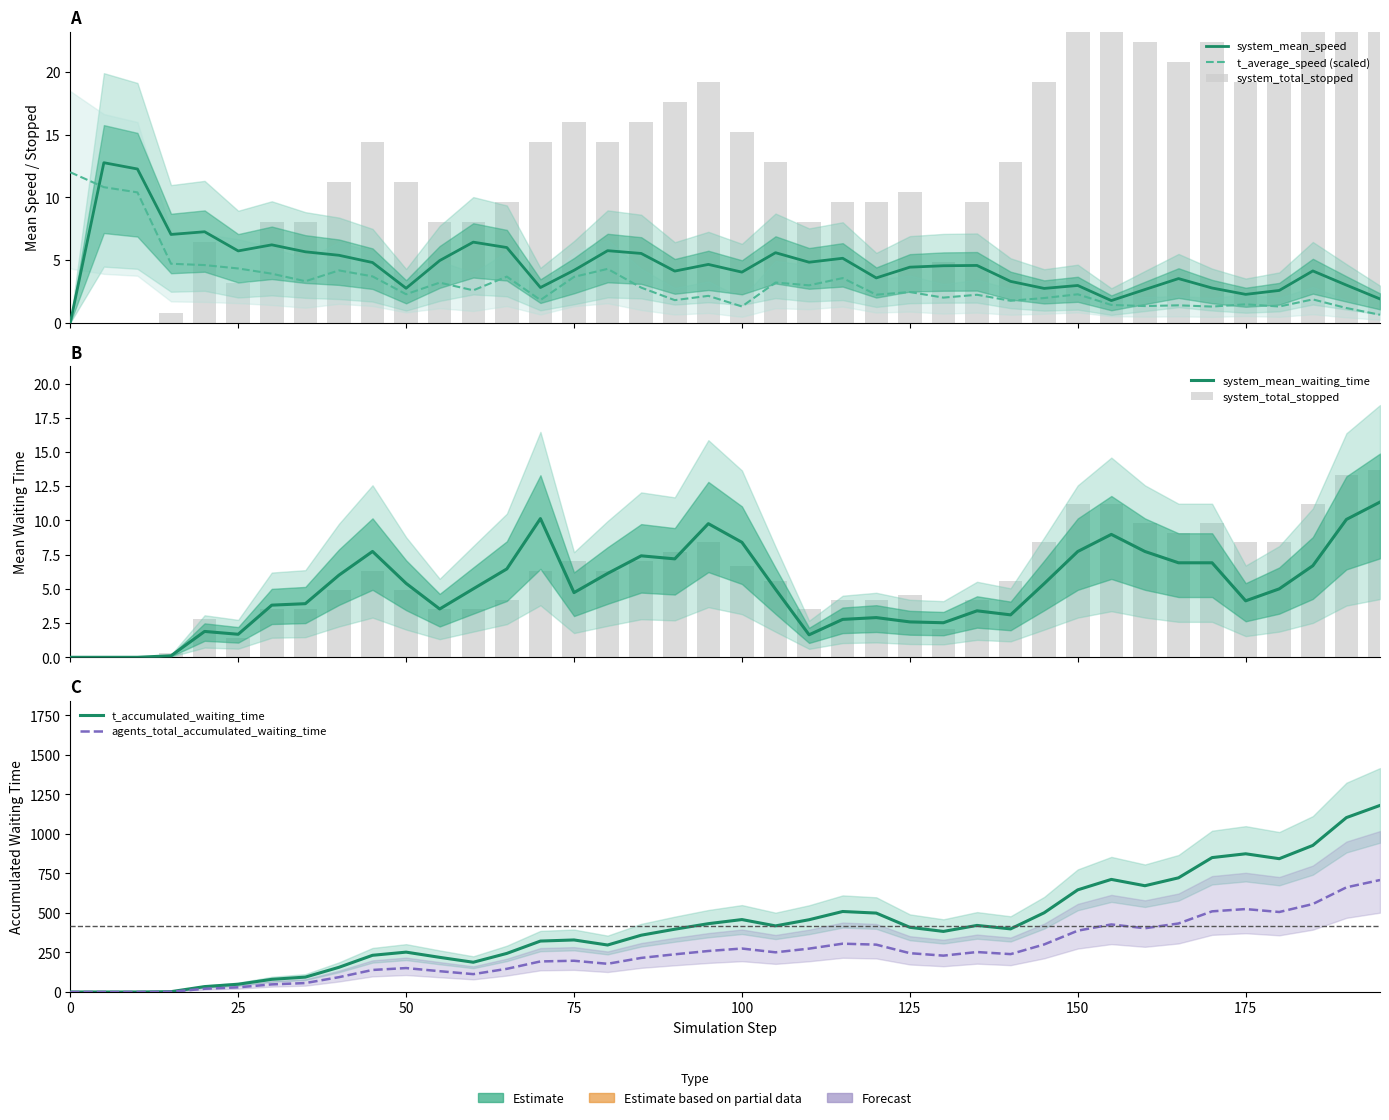

At how many categories does at least one series exceed 1078?

2